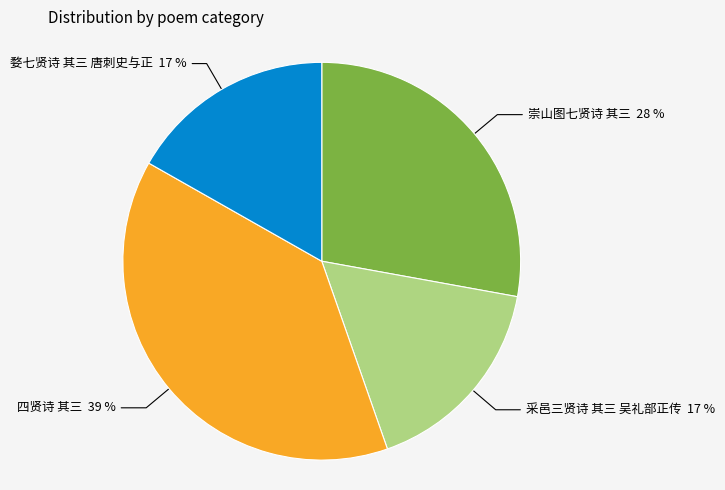

How many segments does this pie chart have?

4